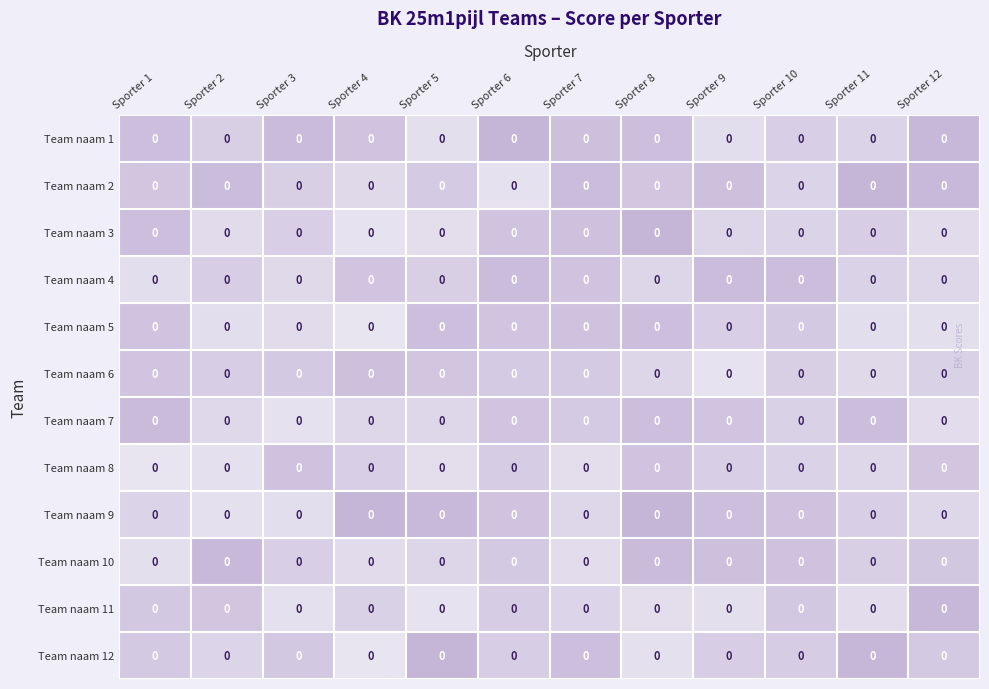

Is the value of Team naam 7 at Sporter 7 greater than the value of Team naam 11 at Sporter 2?

No